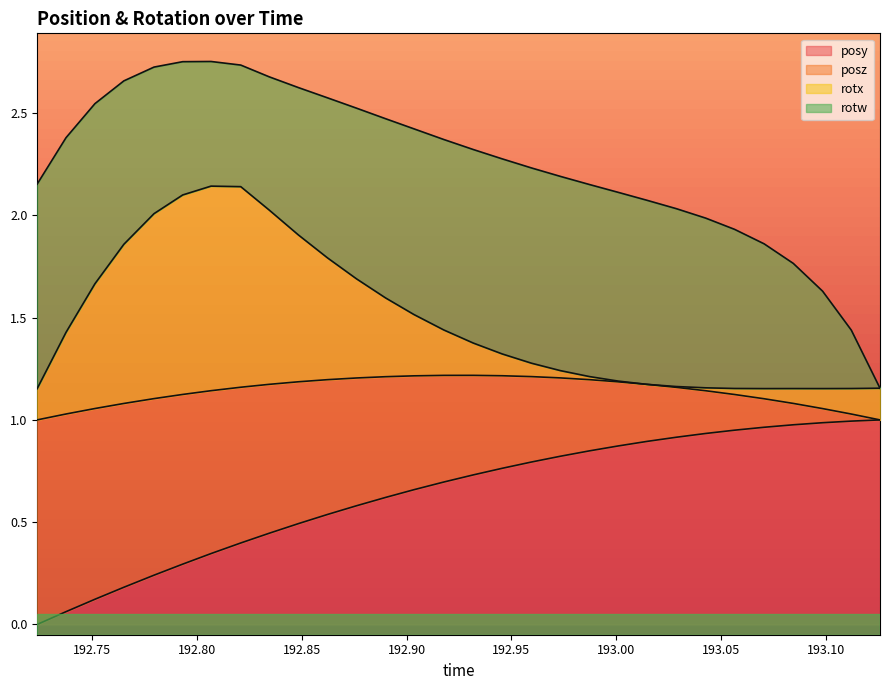

What is the value of the posy point at the 30th from the left?

1.0